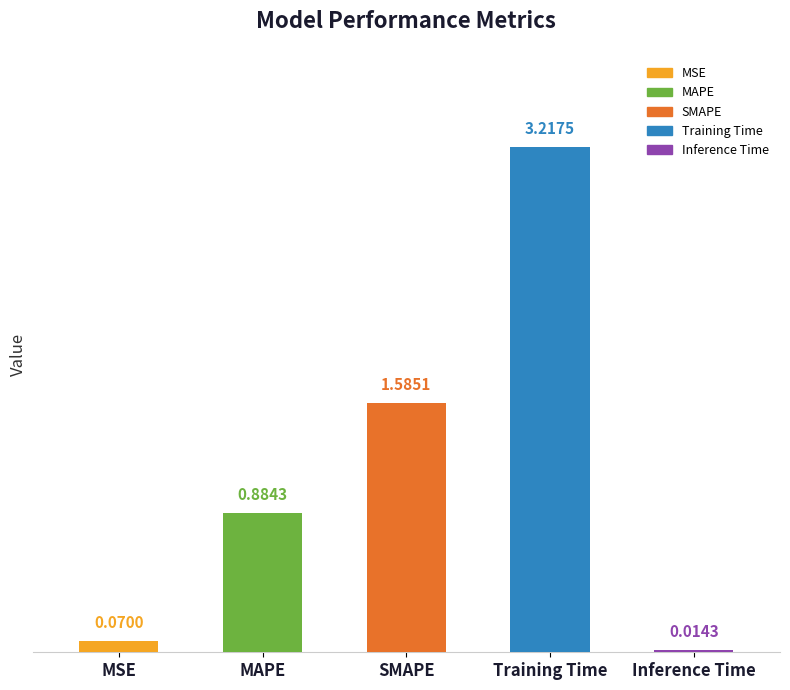

What is the label of the 1st bar from the left?

MSE